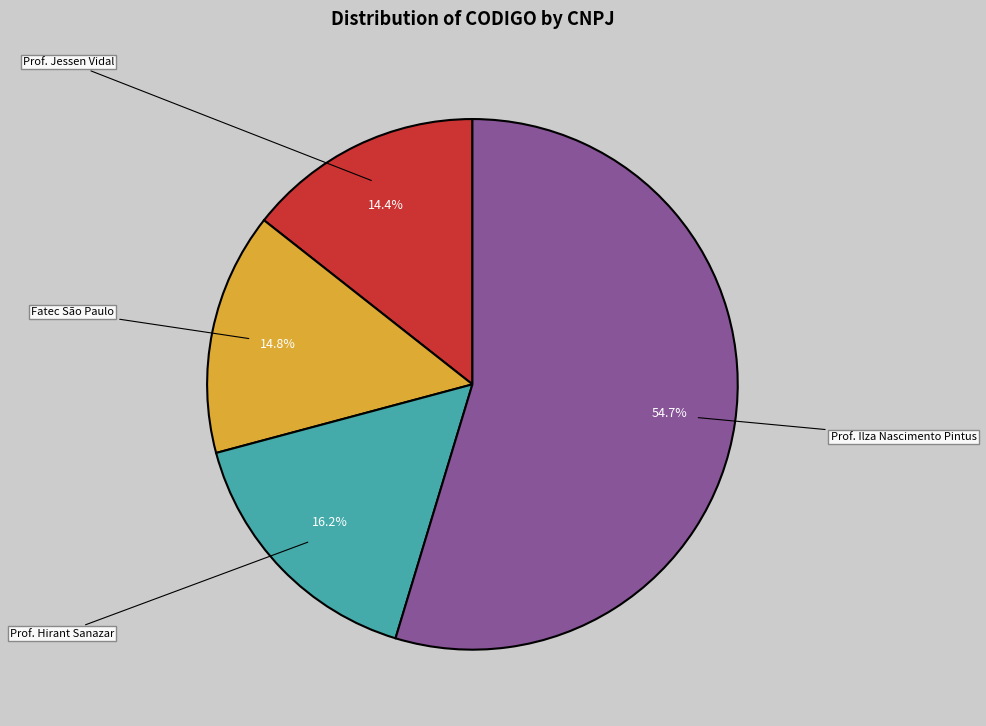

Which slice is the largest?

Prof. Ilza Nascimento Pintus